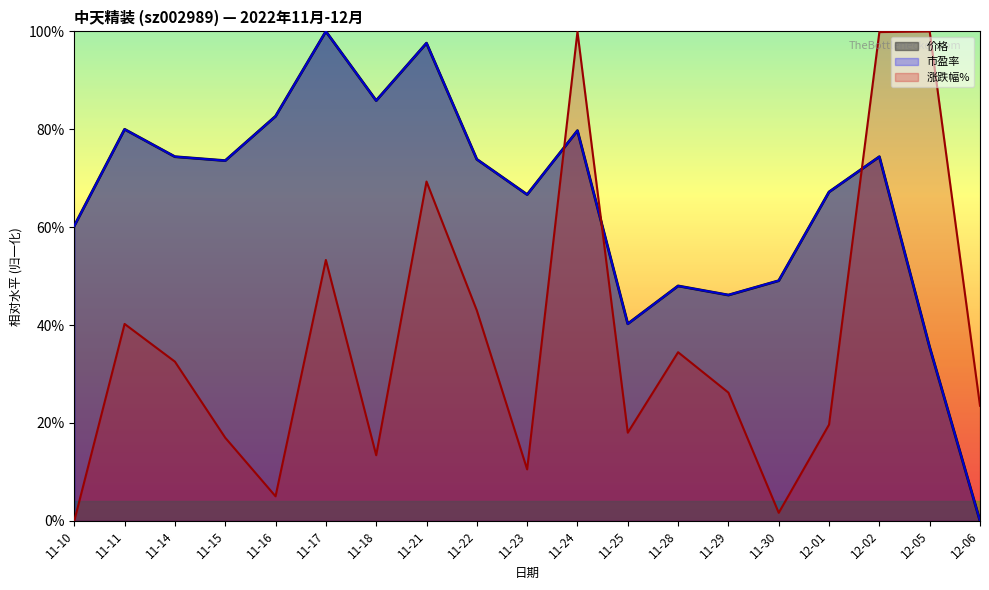

At which label does 涨跌幅% reach its minimum?

11-10